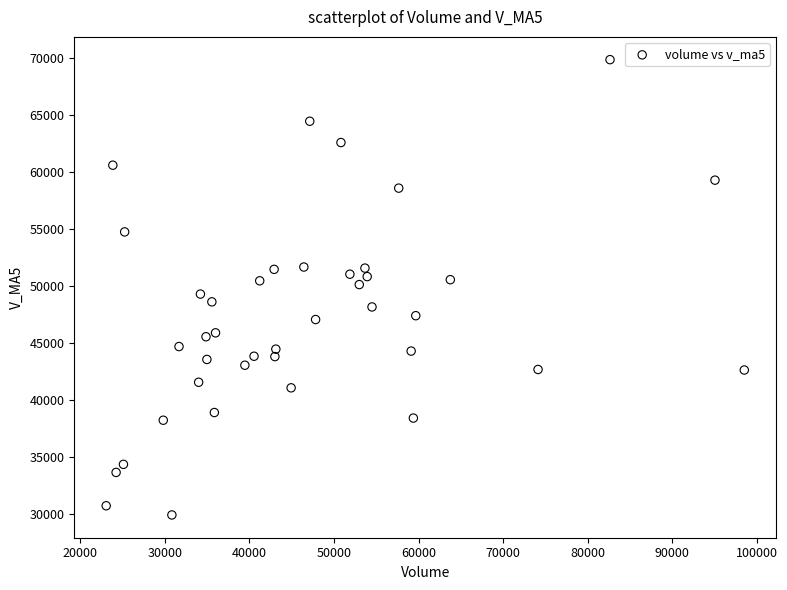

What is the range of X values (max minus min)?

75478.5